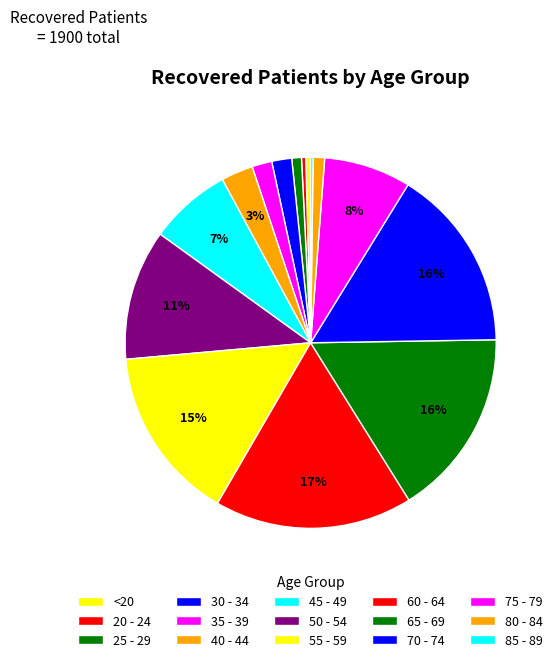

True or false: 35 - 39 accounts for 2% of the total.

True